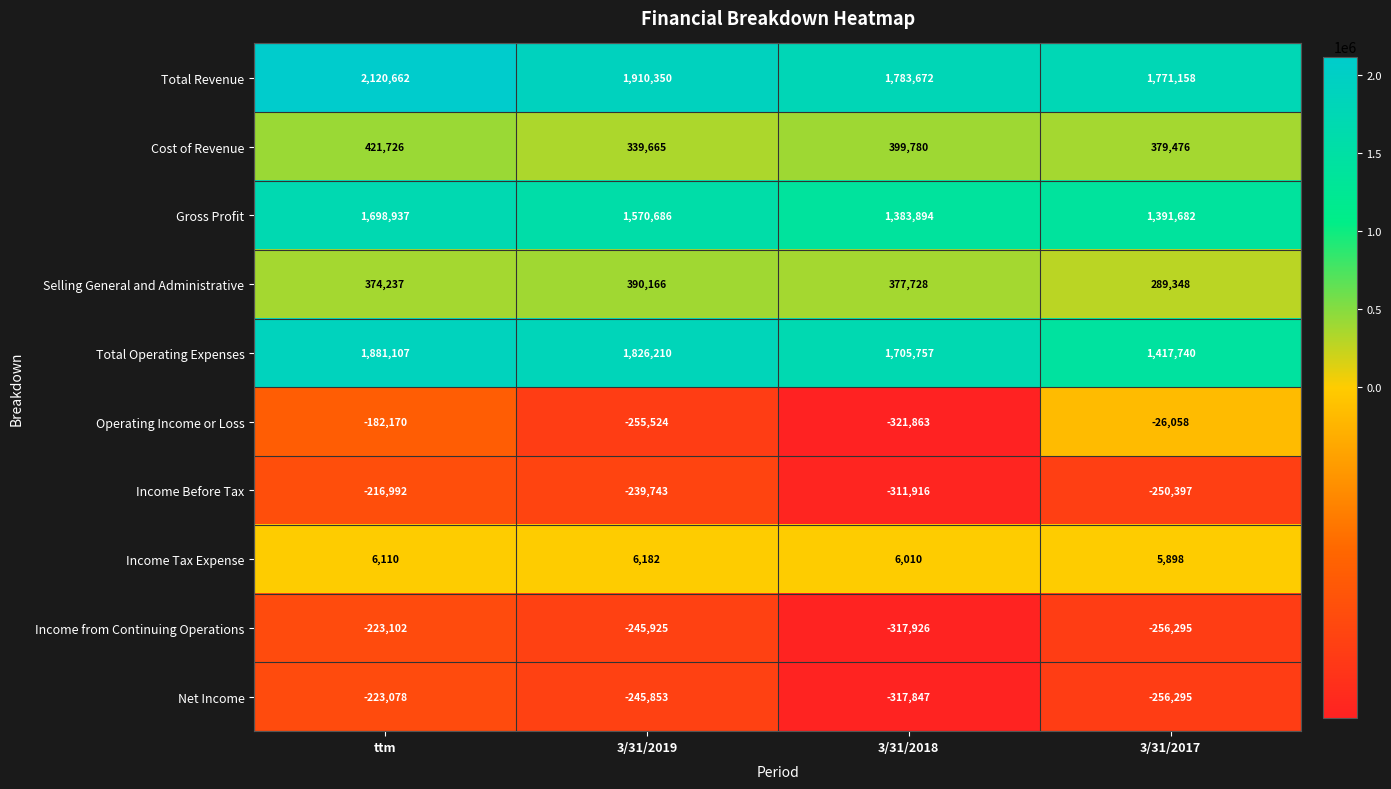

Rank the series by their maximum value, from lowest to highest.

Income from Continuing Operations, Net Income, Income Before Tax, Operating Income or Loss, Income Tax Expense, Selling General and Administrative, Cost of Revenue, Gross Profit, Total Operating Expenses, Total Revenue